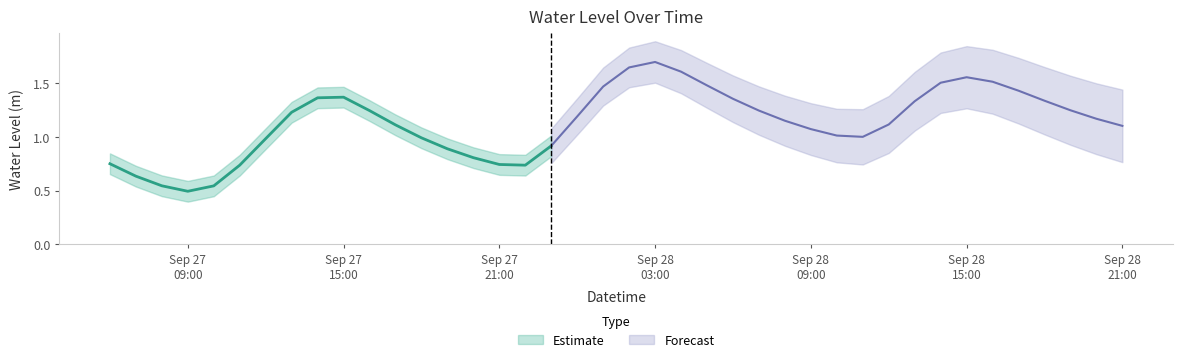

The value at 2025-09-28 16:00:00 is 1.0. True or false?

False